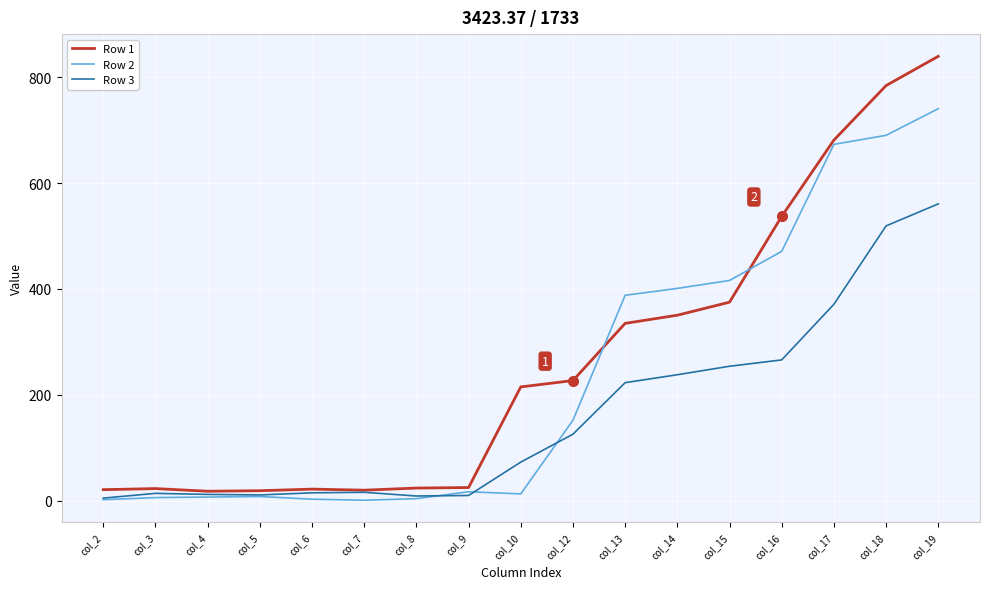

What is the sum of all Row 2 values?

3992.5